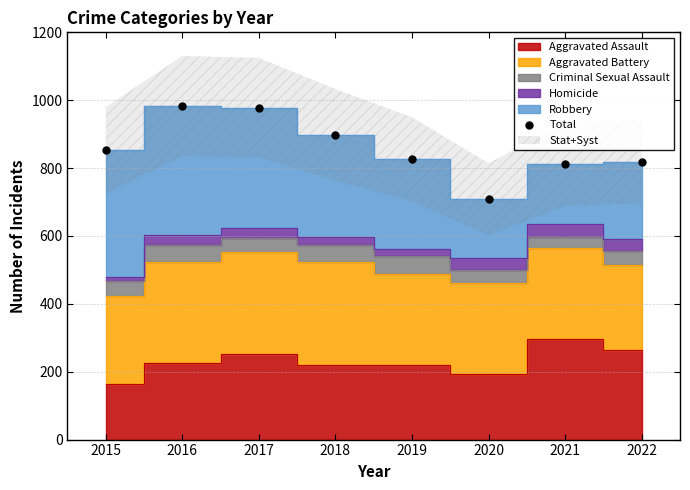

What is the average Y value?

859